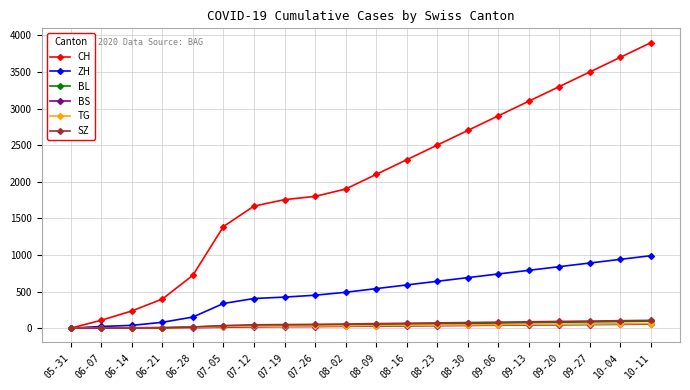

Which series has the largest range (max minus min)?

CH